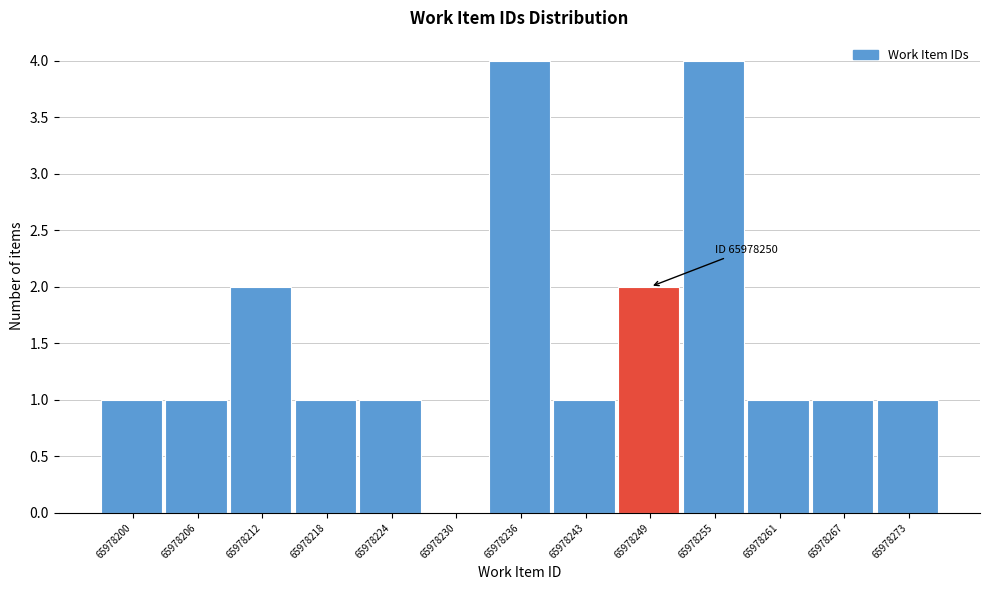

Reading right to left, what are all the values shown in this chart?

65978273=1	65978267=1	65978261=1	65978255=4	65978249=2	65978243=1	65978236=4	65978230=0	65978224=1	65978218=1	65978212=2	65978206=1	65978200=1